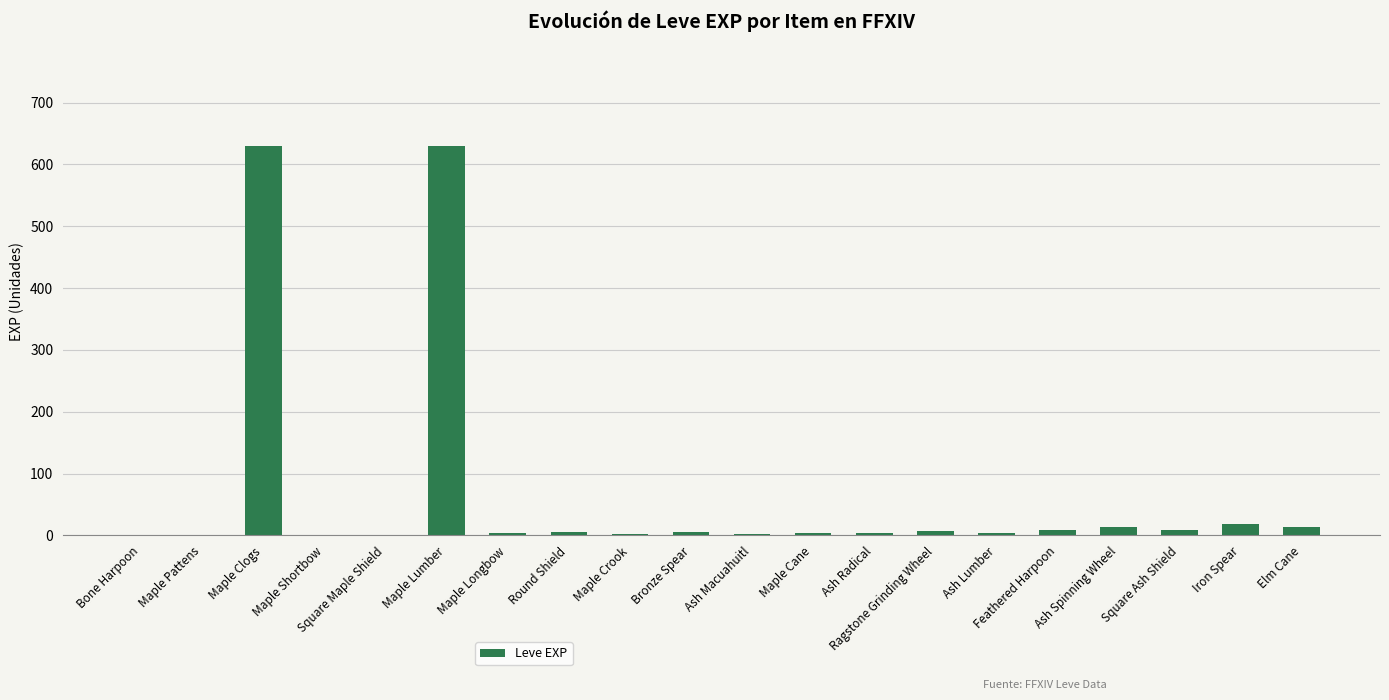

Between Iron Spear and Maple Pattens, which is larger?

Iron Spear